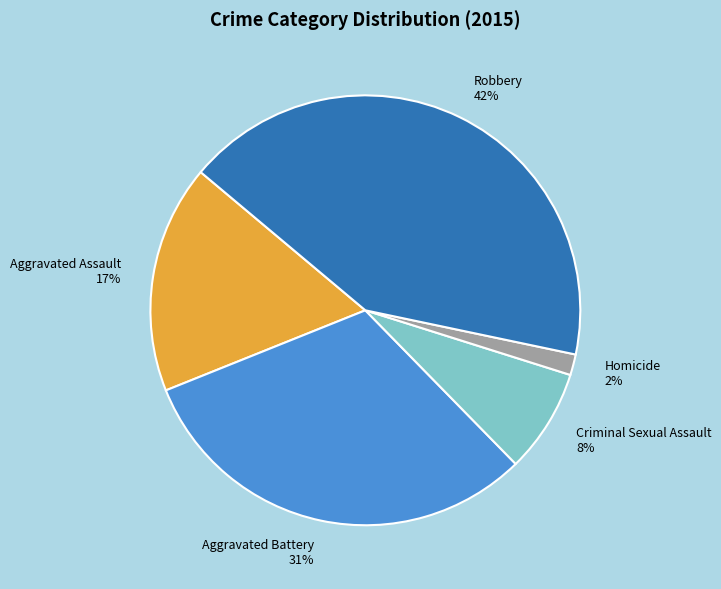

What is the smallest slice in the pie chart?

Homicide